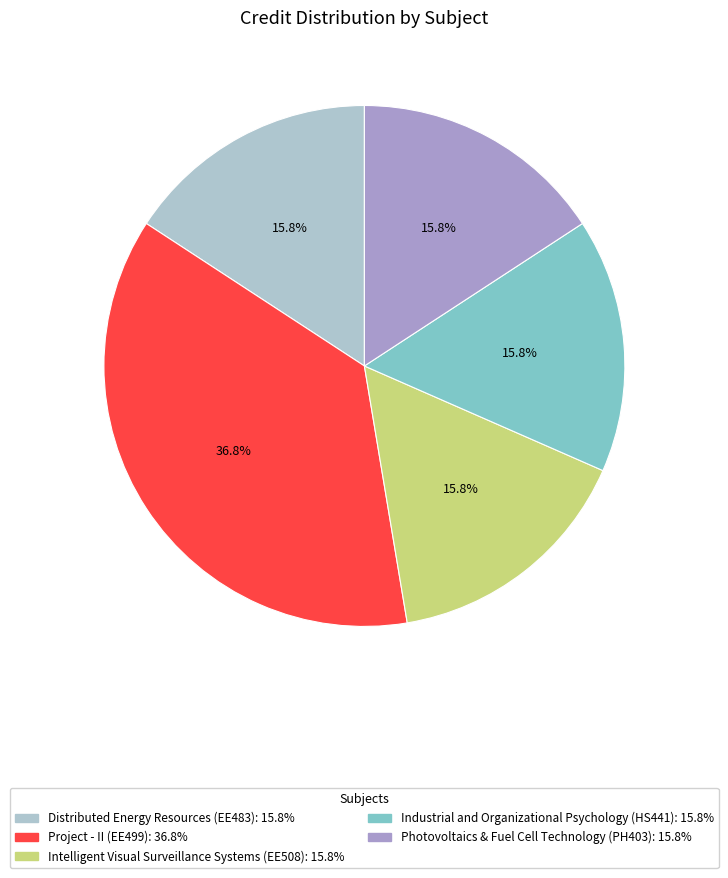

Is it true that Intelligent Visual Surveillance Systems (EE508) is 16% of the pie?

True